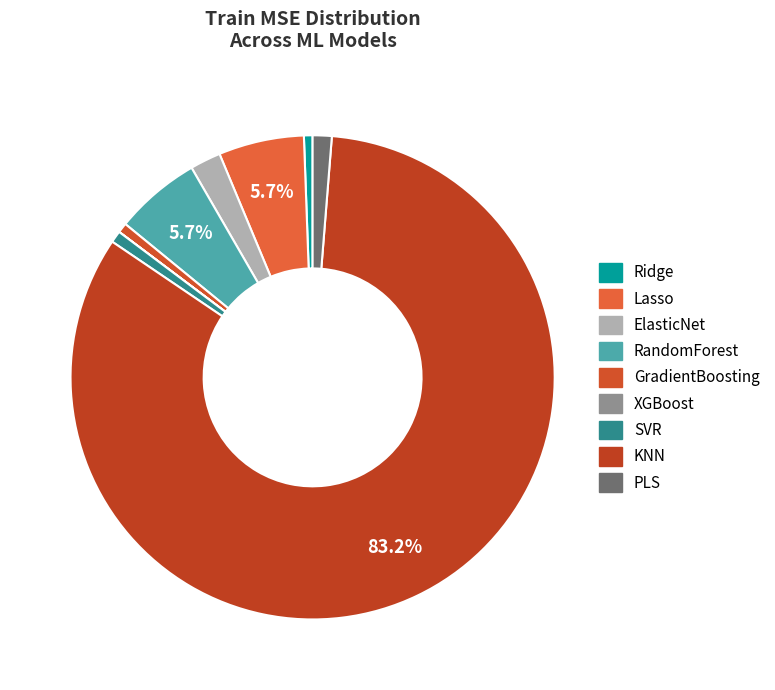

Which has a higher value, XGBoost or SVR?

SVR